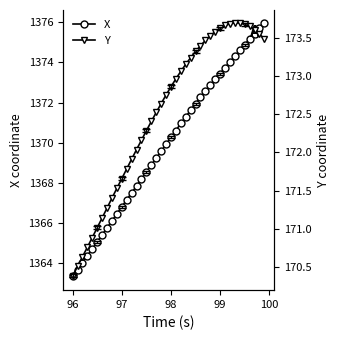

True or false: X and Y intersect in this chart.

False